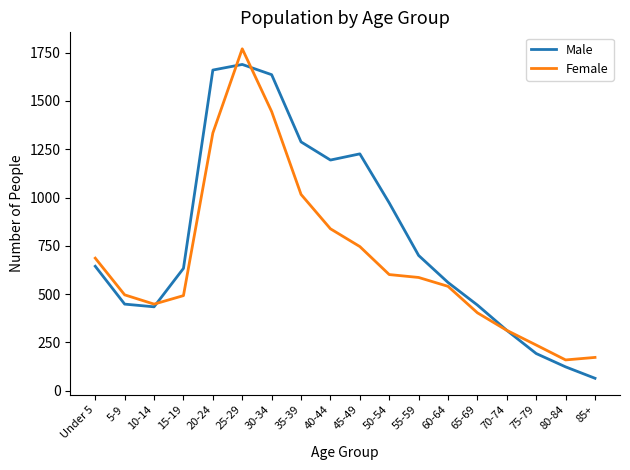

The value of Male at 75-79 is 192. True or false?

True